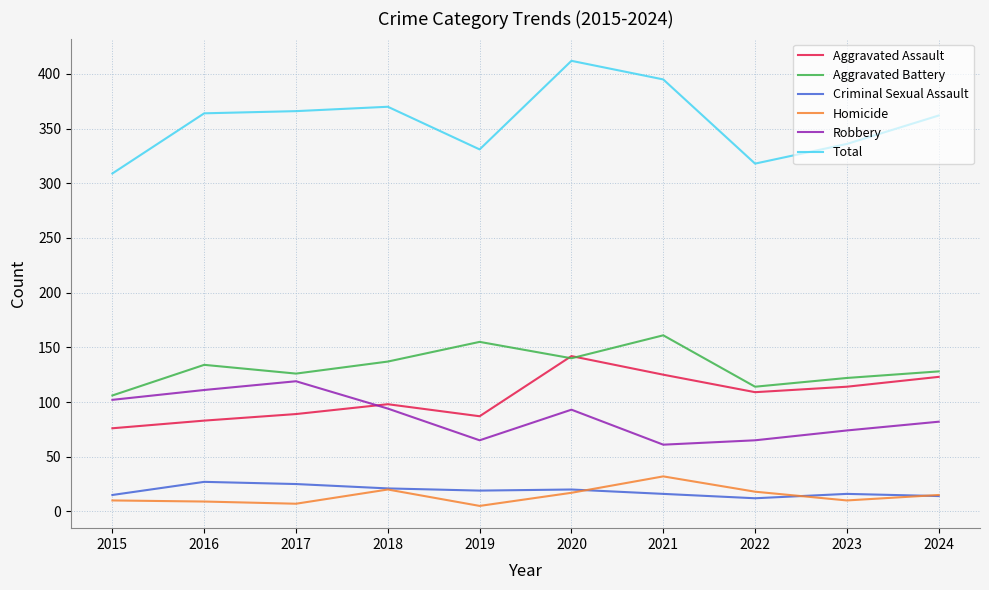

What is the total value across all series at 2022?

636